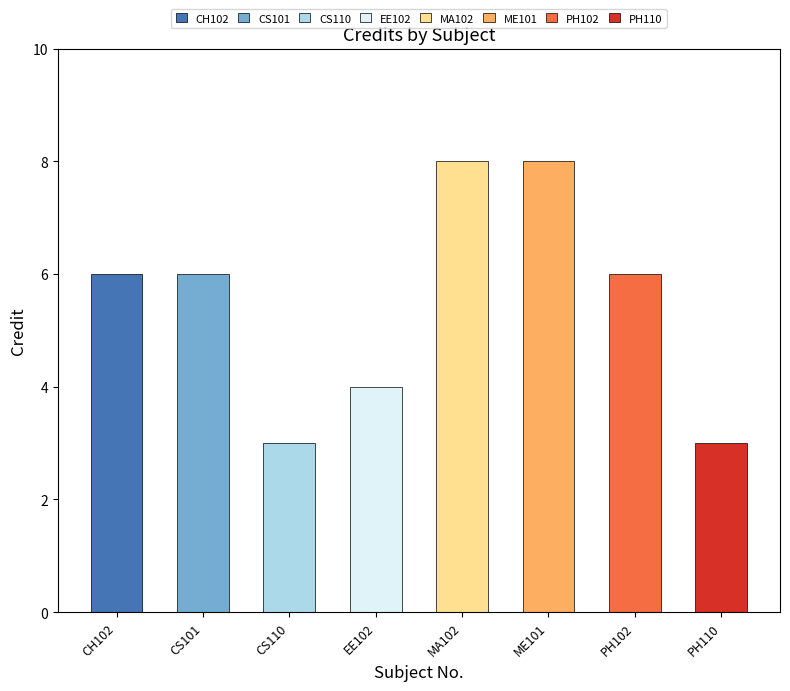

What is the label of the 5th bar from the right?

EE102